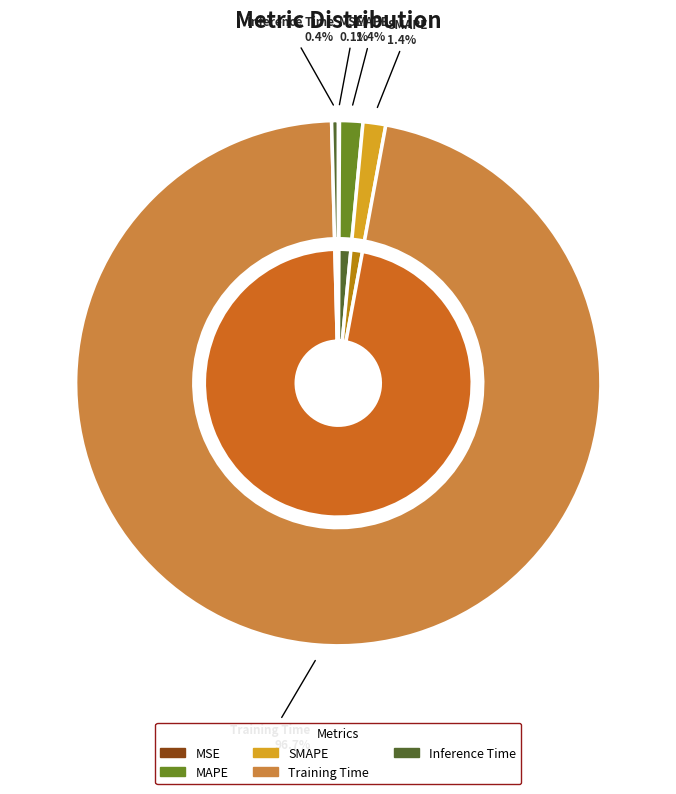

The MAPE slice represents 15% of the pie. True or false?

False